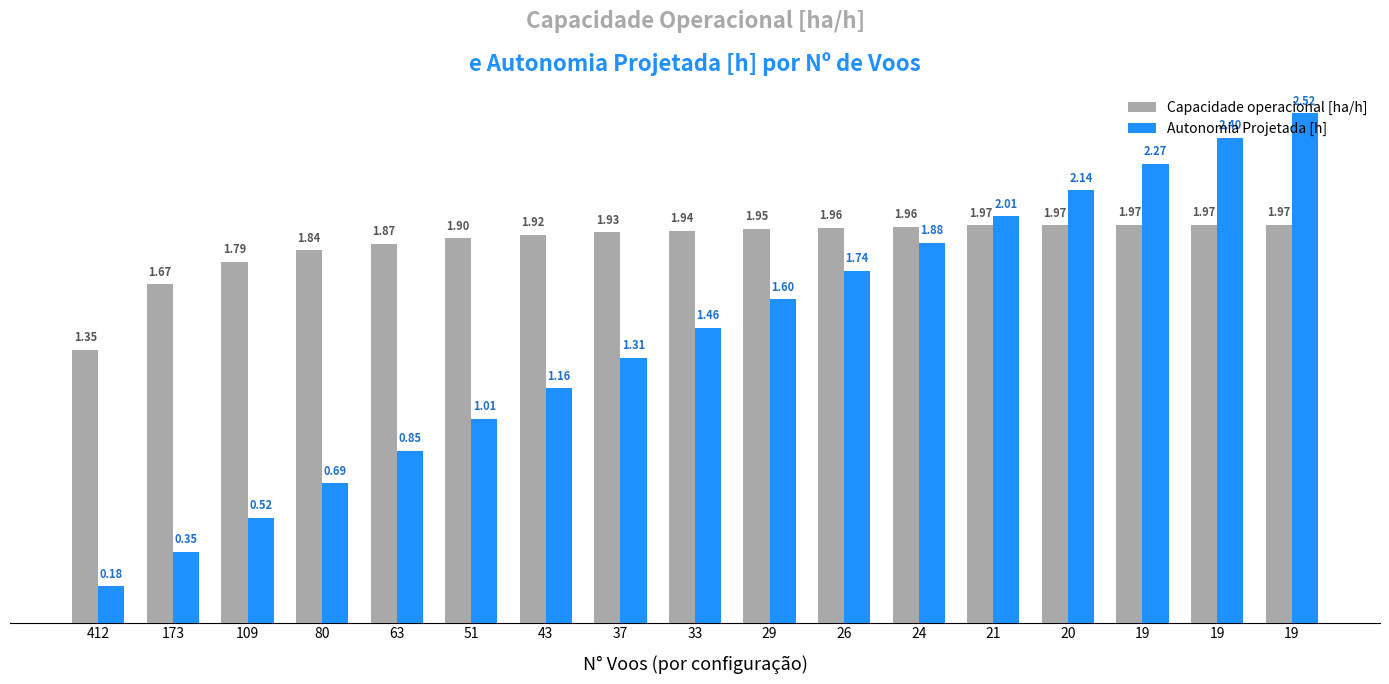

Rank the series by their average value, from lowest to highest.

Autonomia Projetada [h], Capacidade operacional [ha/h]